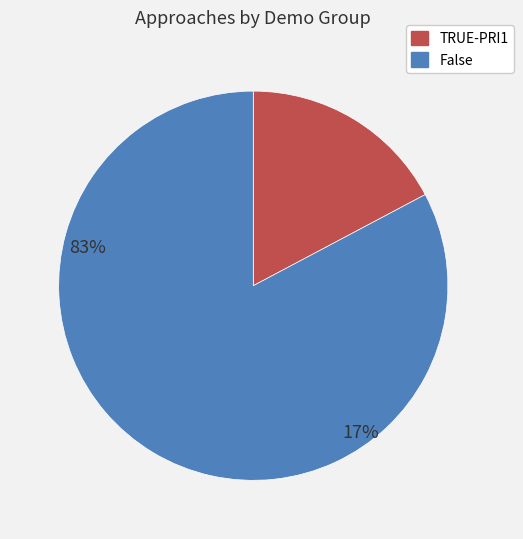

Is it true that TRUE-PRI1 is 17% of the pie?

True